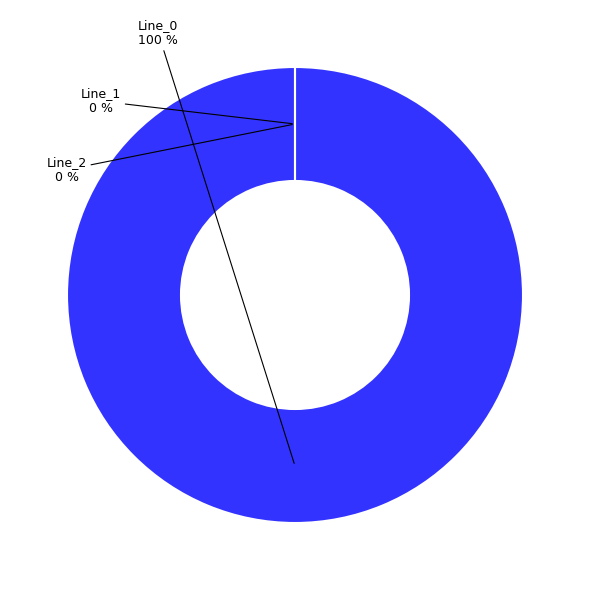

Count the number of slices in the pie.

3